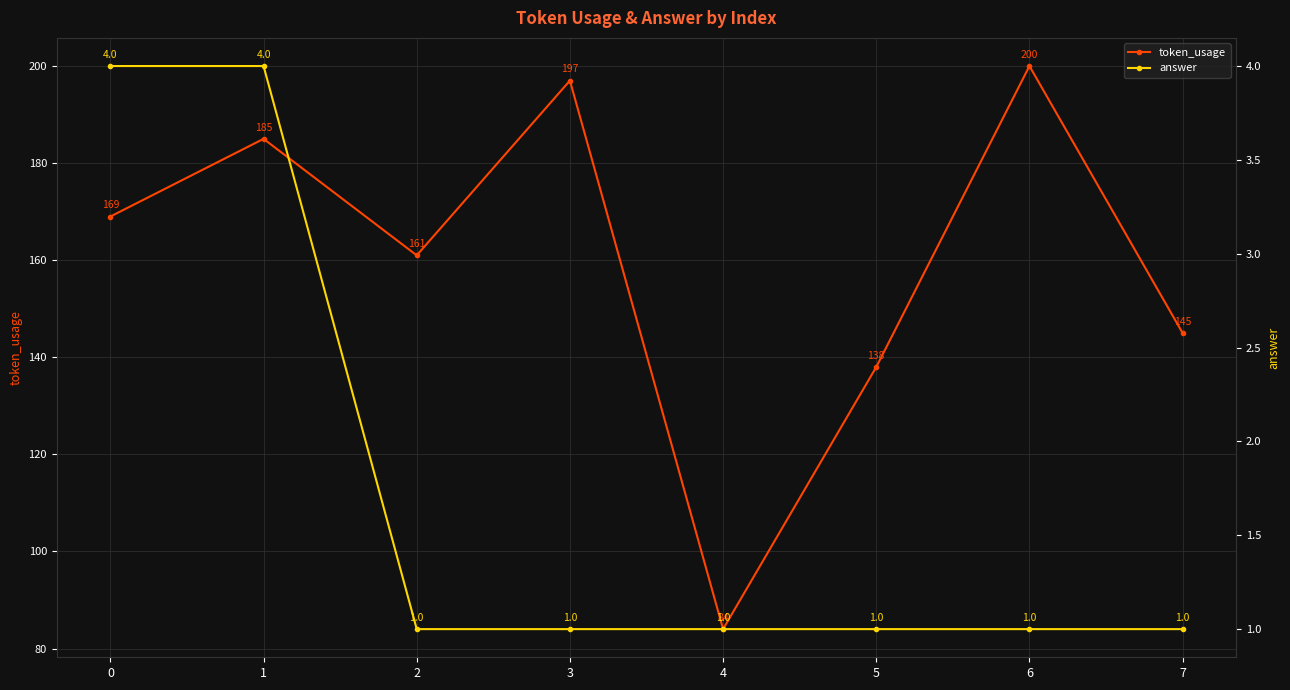

True or false: token_usage and answer cross at least once.

False